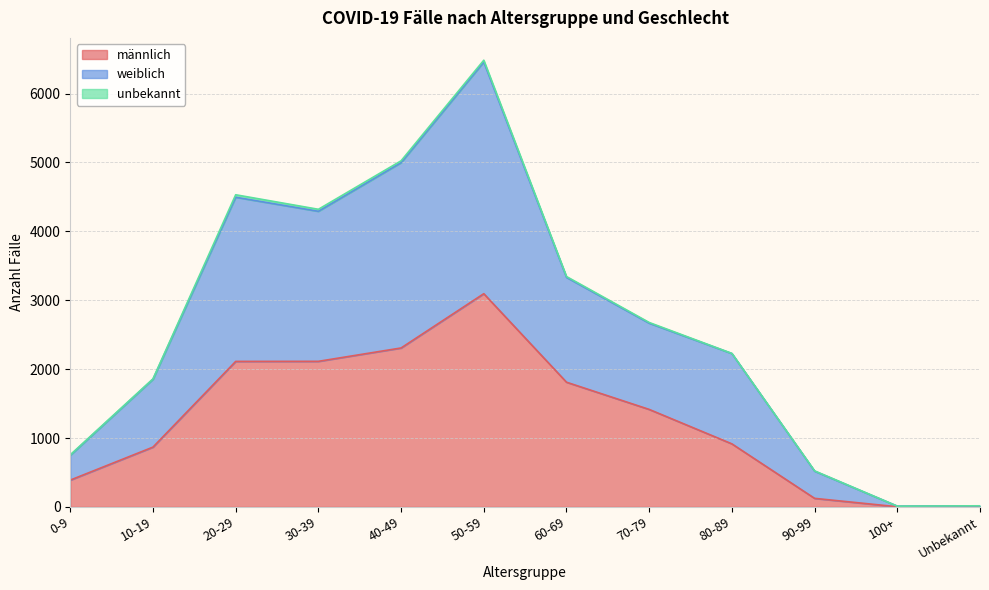

True or false: weiblich and männlich cross at least once.

False